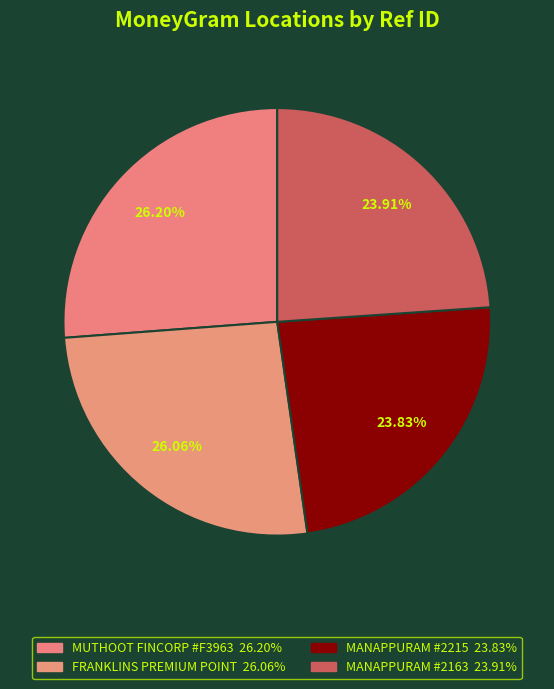

What is the smallest slice in the pie chart?

MANAPPURAM FINANCE - #2215 - THIRUNELVEL